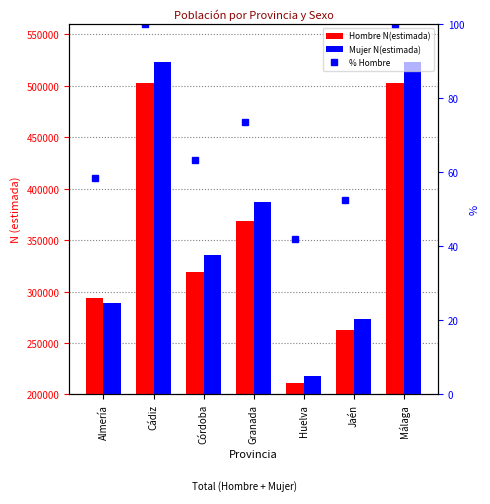

At which label does % Hombre first exceed 63?

Cádiz